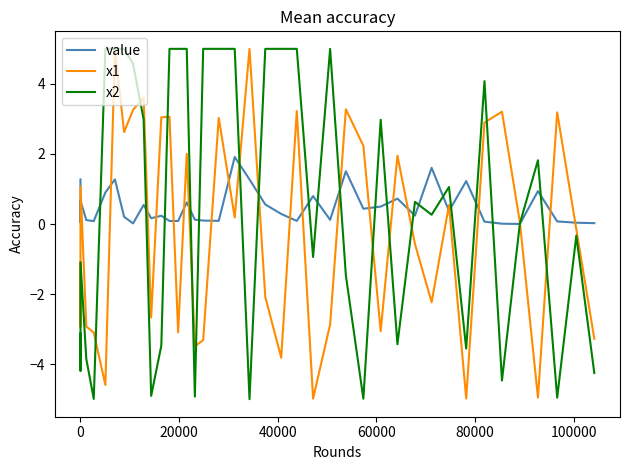

What is the maximum value shown in the chart?

5.0